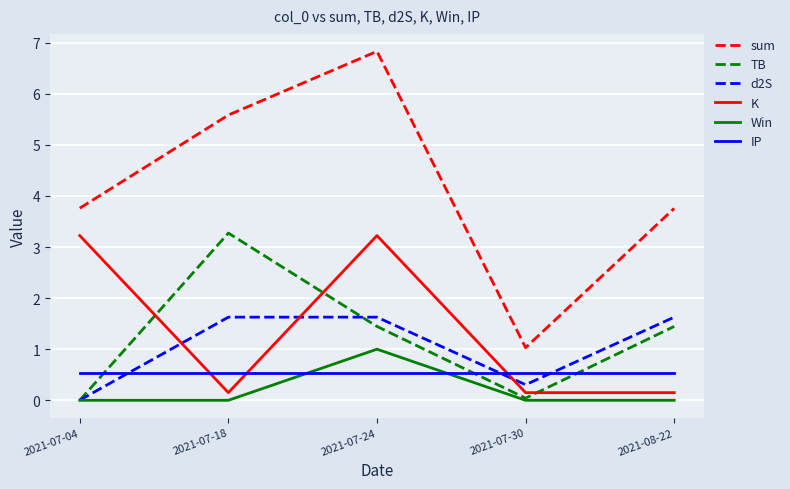

Does the chart have visible grid lines?

Yes